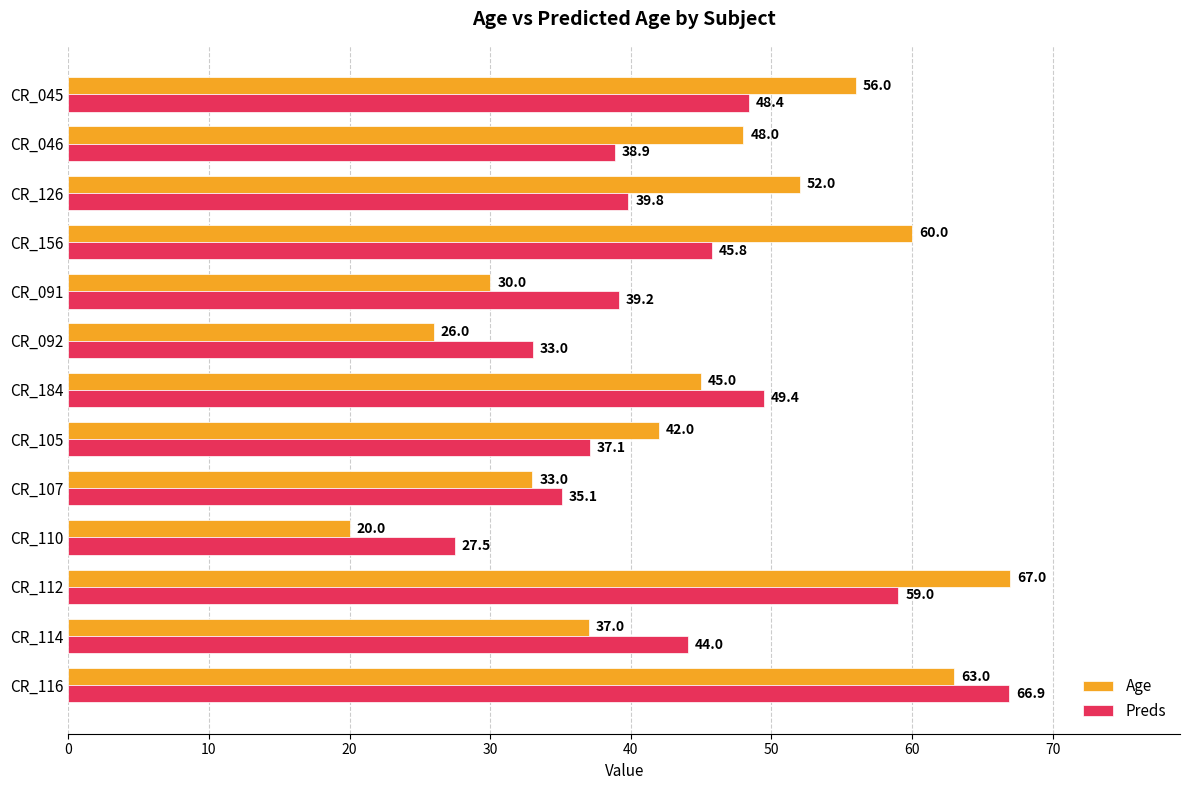

What is the spread (max minus min) of values at CR_184?

4.4